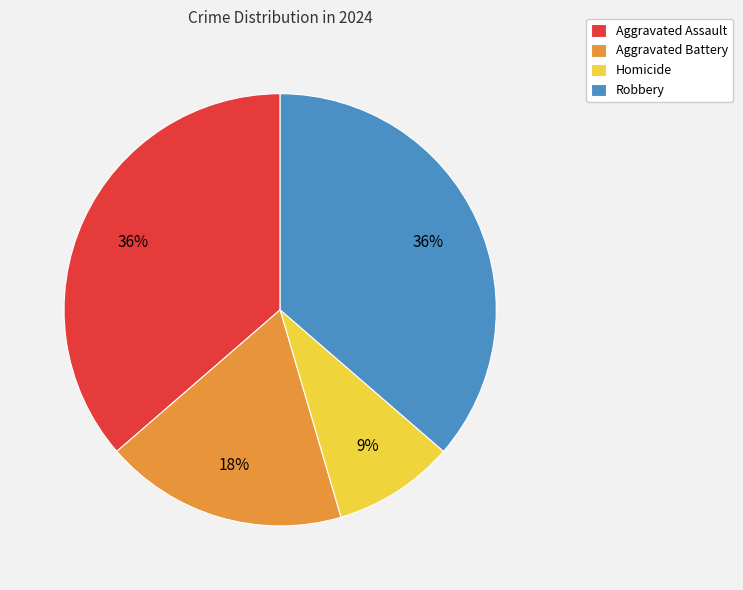

To the nearest percent, what portion does Robbery represent?

36%